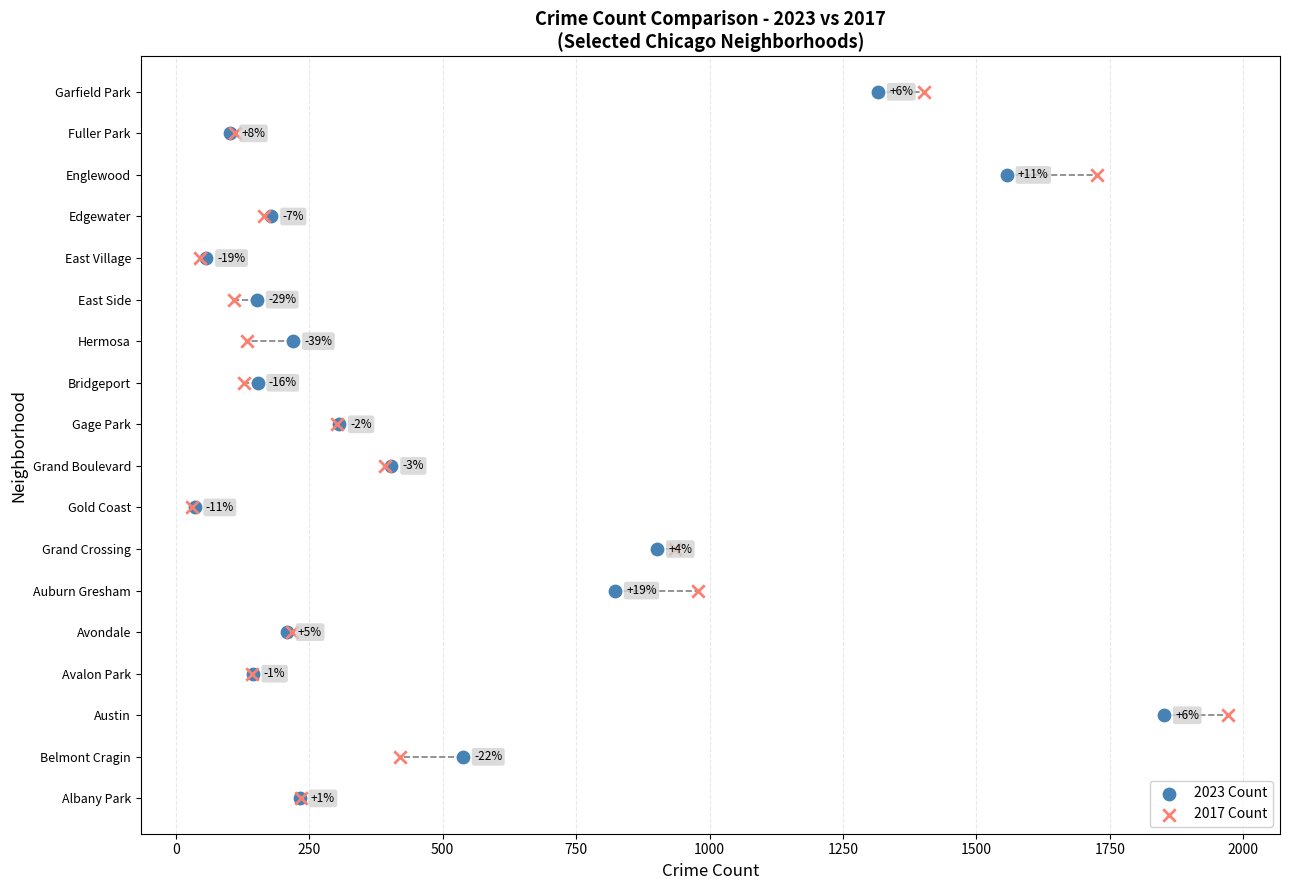

What are all the series names shown in the legend?

2023 Count, 2017 Count